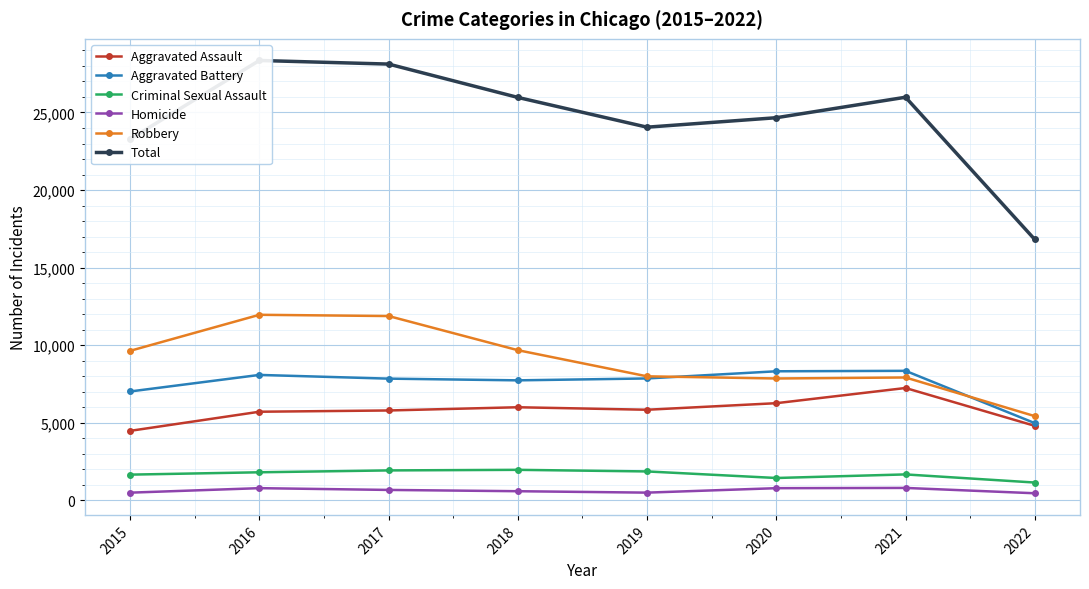

What is the smallest value displayed?

457